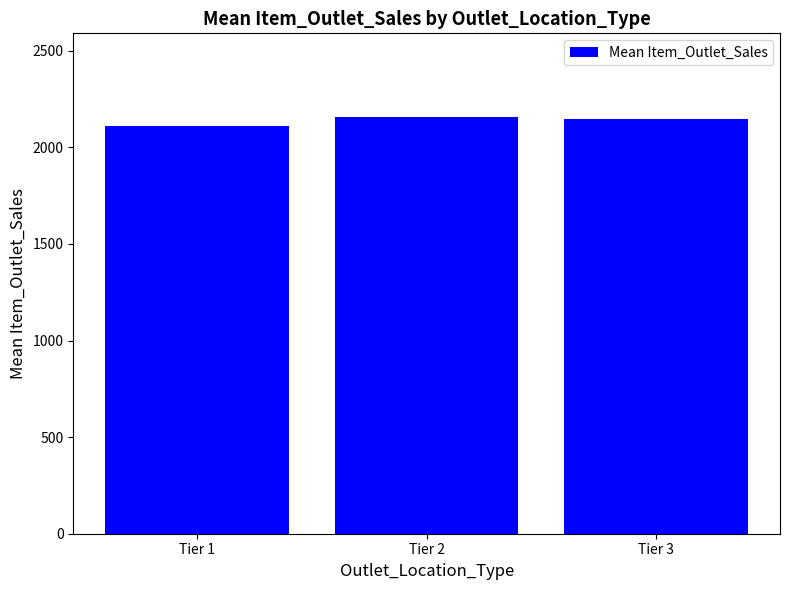

Is it true that the value at Tier 2 is 2158.7?

True